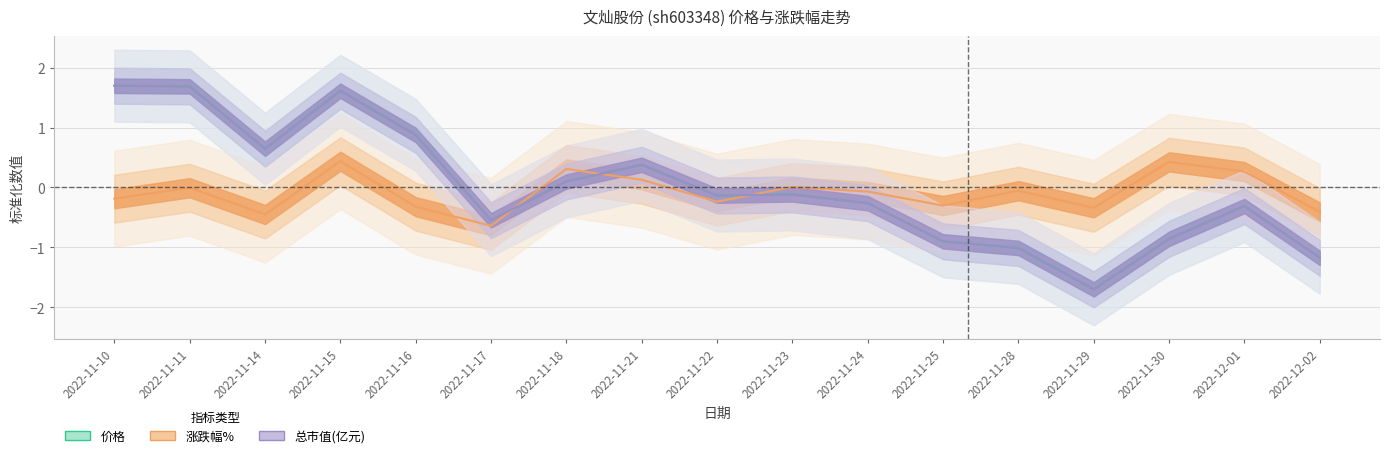

Between 2022-12-01 and 2022-11-30, which is larger?

2022-12-01